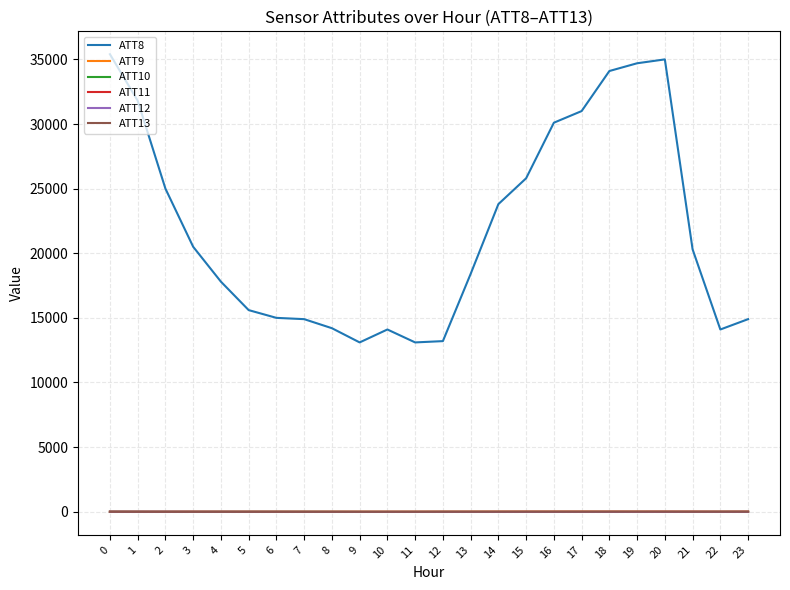

True or false: ATT8 and ATT10 intersect in this chart.

False